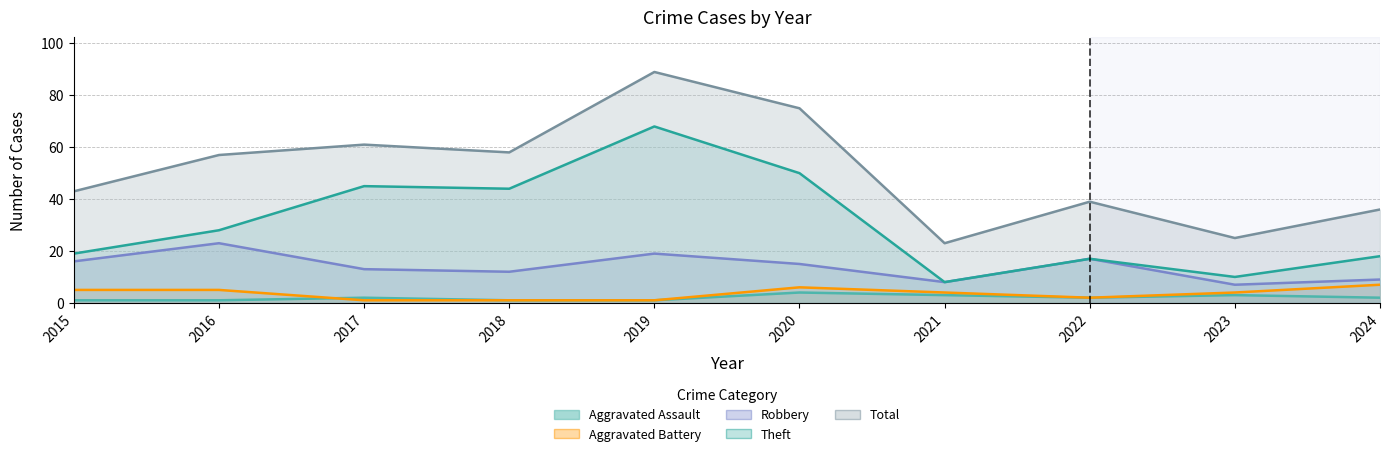

True or false: Theft has more than 1 interior local peaks.

True